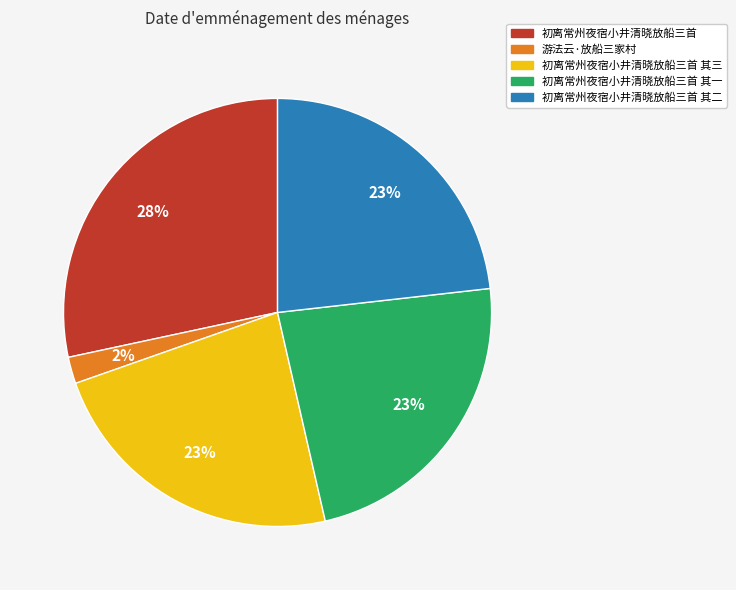

To the nearest percent, what is the average slice percentage?

20%